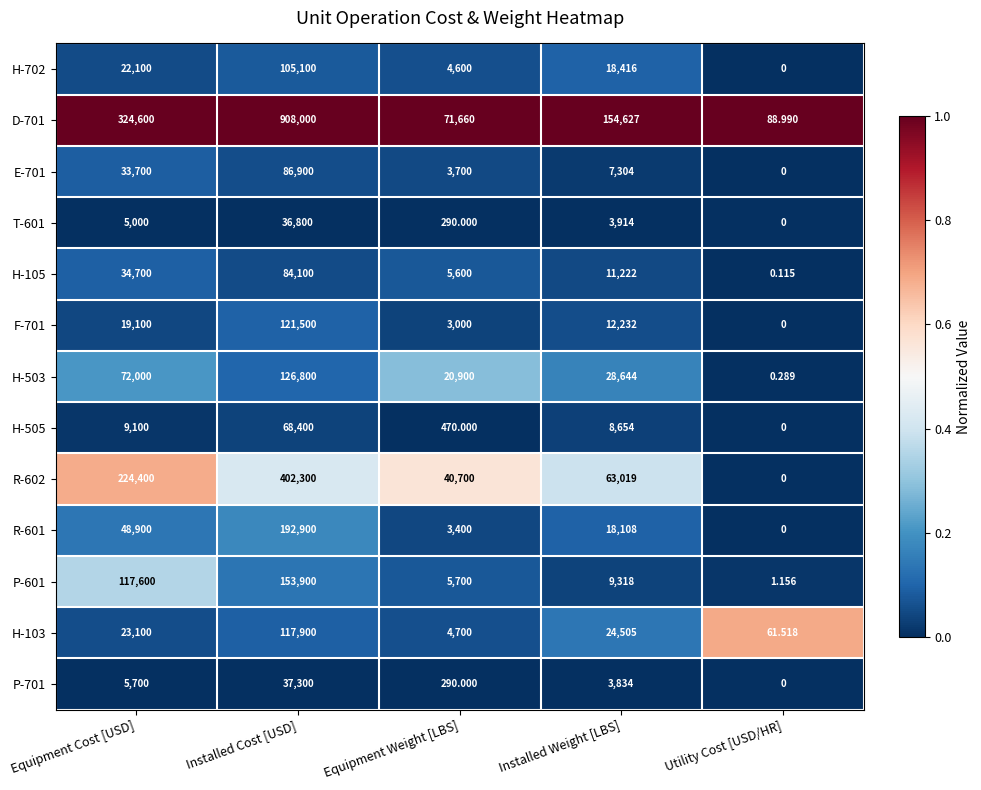

Which category has the highest value across all series?

Installed Cost [USD]